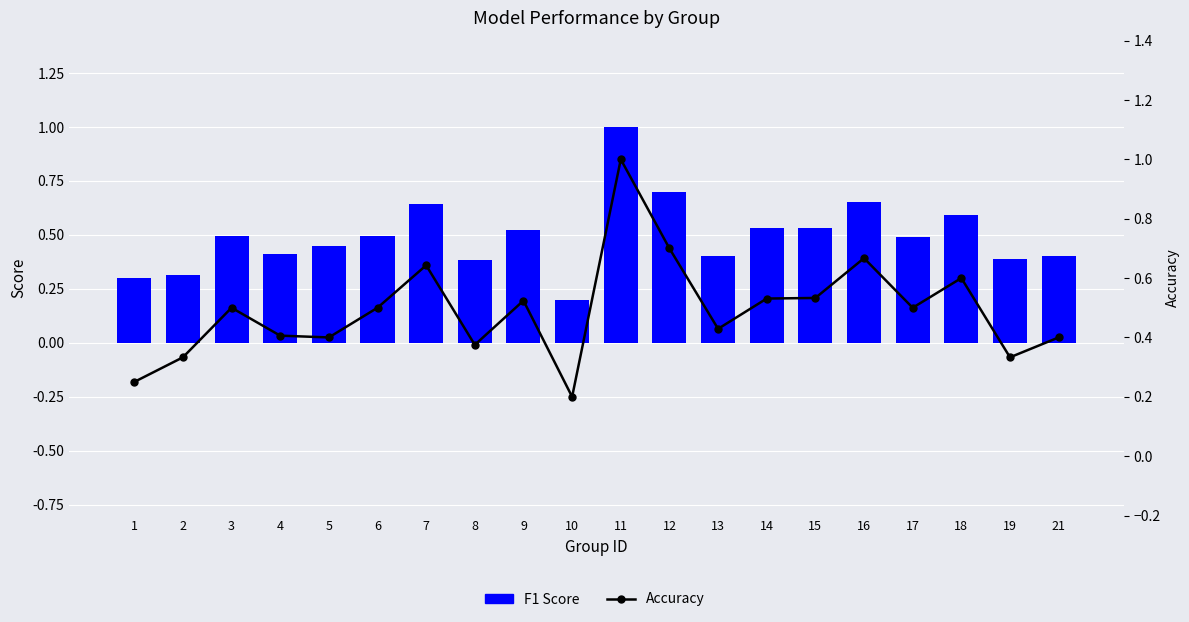

Rank the series at 5 from lowest to highest value.

Accuracy, F1 Score